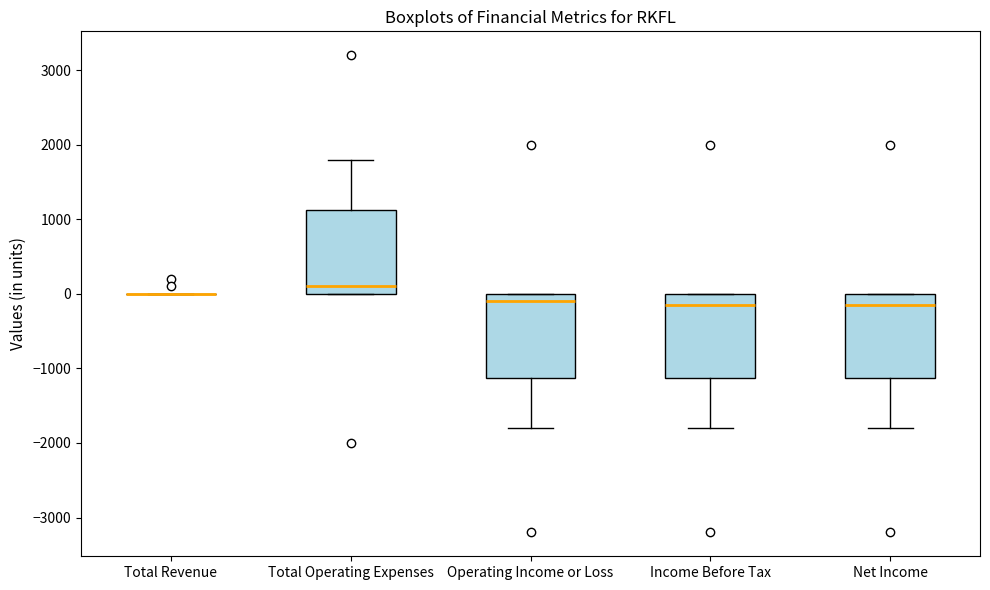

Reading left to right, transcribe this box plot: for each box, give where its median line is, the range the box spans, and where its two whiskers end, as read against the y-axis. The values are not printed on the chart, so give them approximately, as read against the axis.

Total Revenue: box collapsed to a line at 0, whiskers 0 to 0
Total Operating Expenses: median 100, box 0 to 1100, whiskers 0 to 1800
Operating Income or Loss: median -100, box -1100 to 0, whiskers -1800 to 0
Income Before Tax: median -100, box -1100 to 0, whiskers -1800 to 0
Net Income: median -100, box -1100 to 0, whiskers -1800 to 0